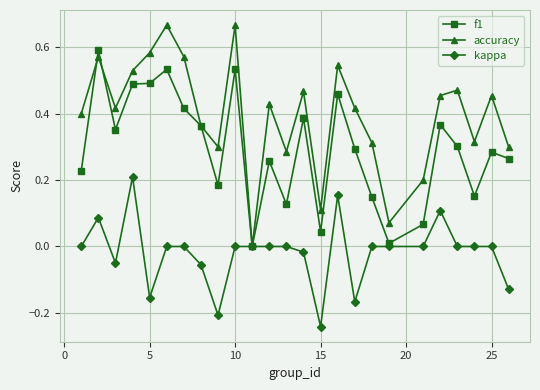

True or false: accuracy has more than 1 interior local peaks.

True